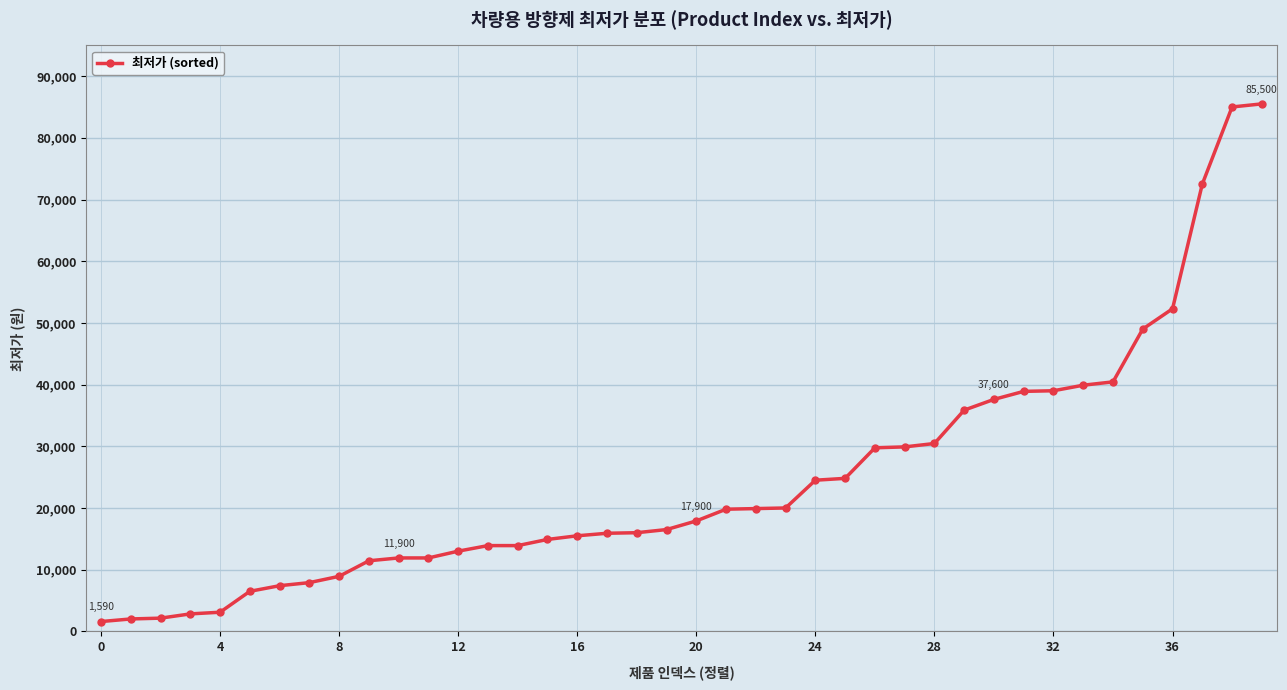

What is the value of the 32nd point from the left?

38900